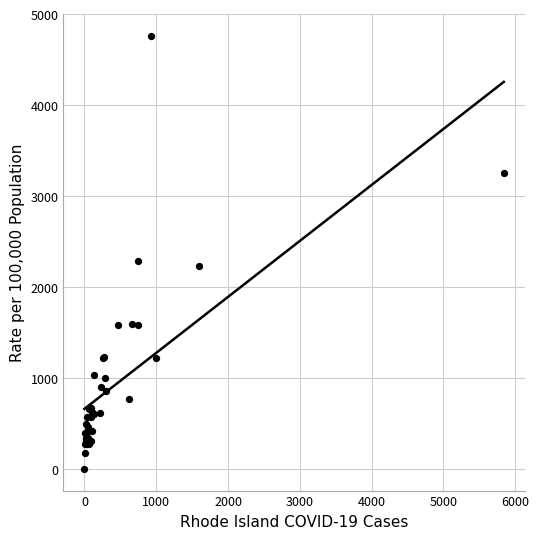

What Y value in the scatter plot is closest to 2381?

2289